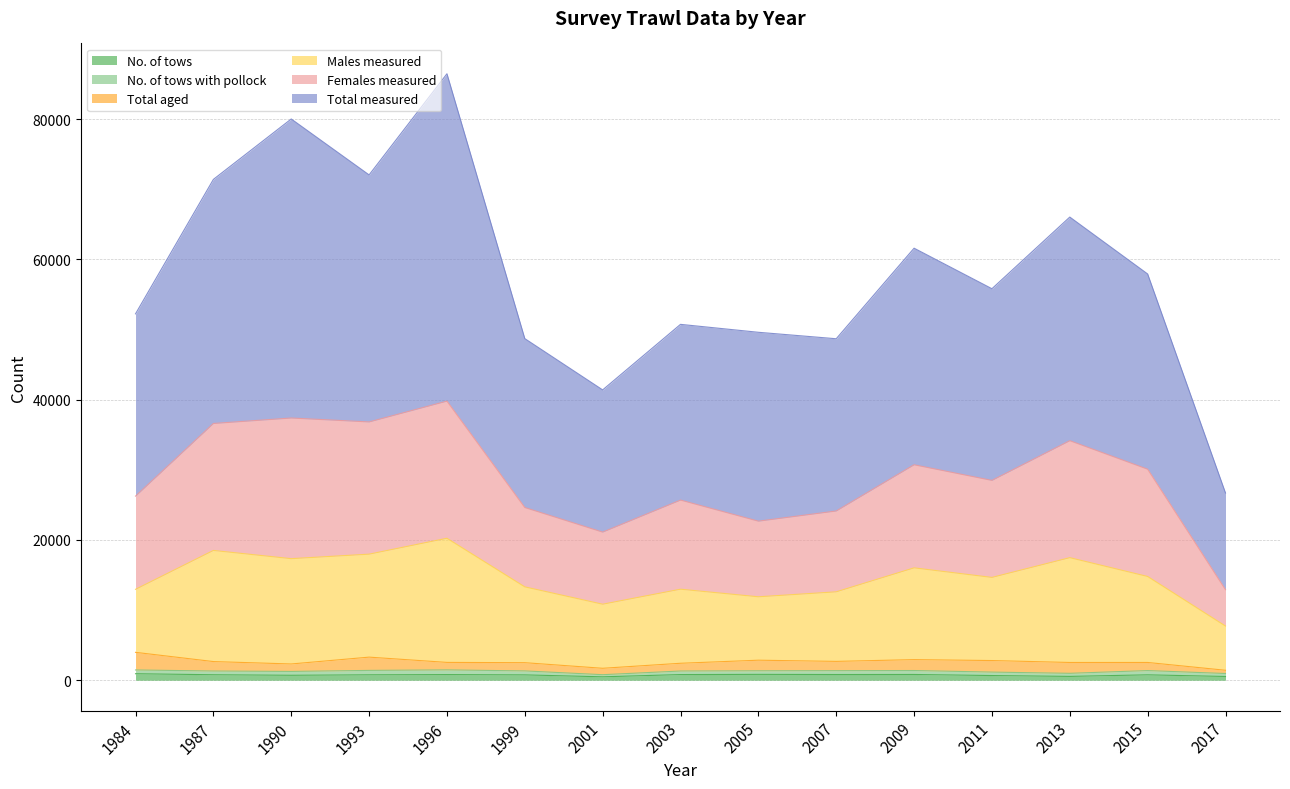

How many lines are shown in the chart?

6